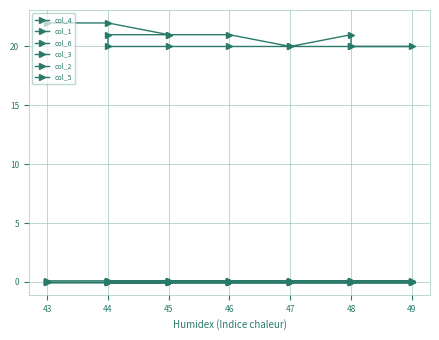

Where is col_4 nearest to the value 0?

44